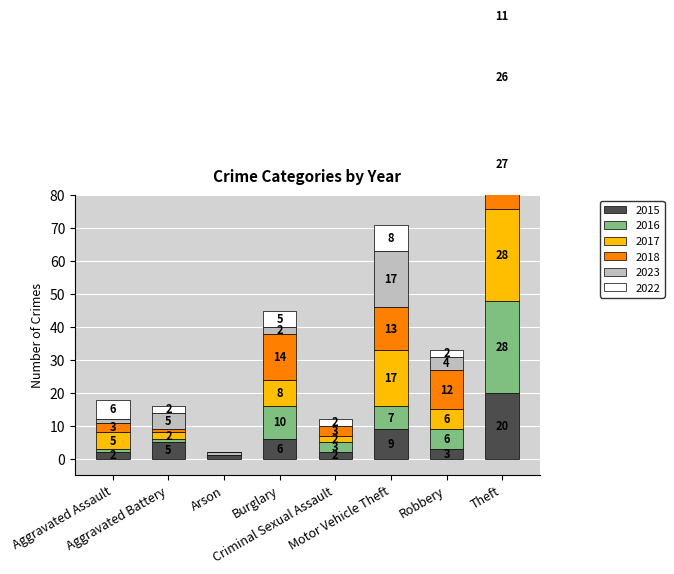

What is the maximum value shown in the chart?

28